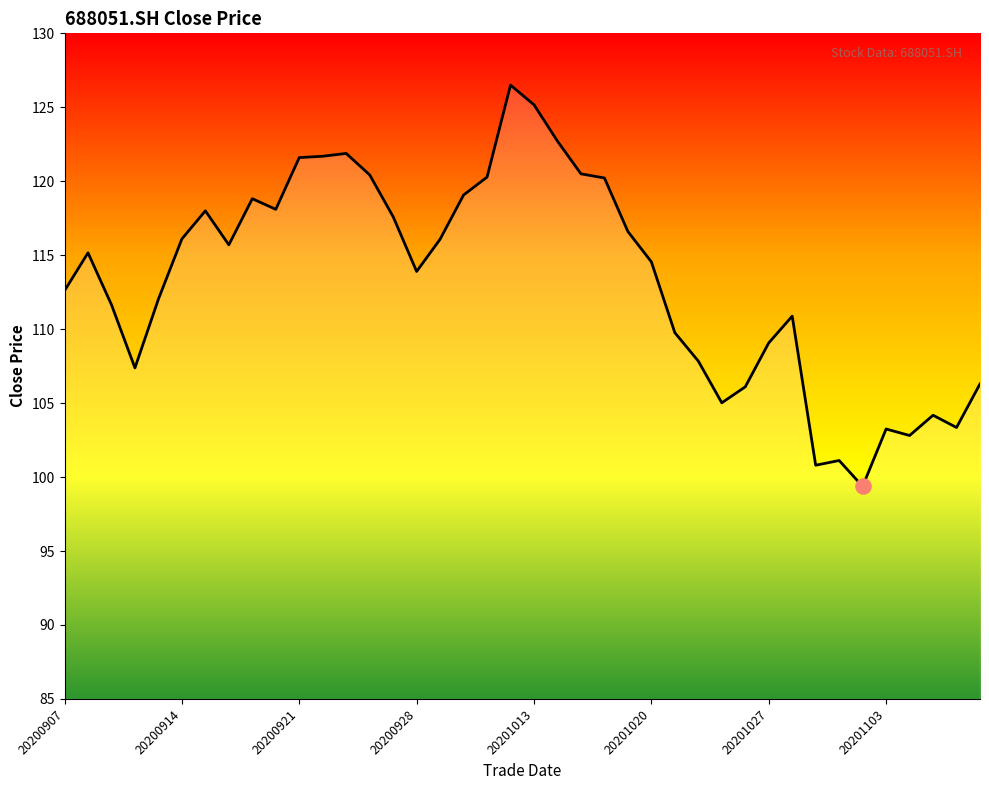

What is the difference between the maximum and minimum values?

27.1